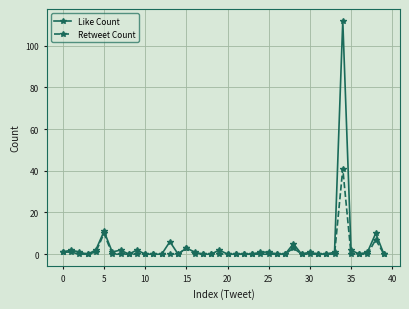

True or false: Retweet Count has more than 0 interior local peaks.

True